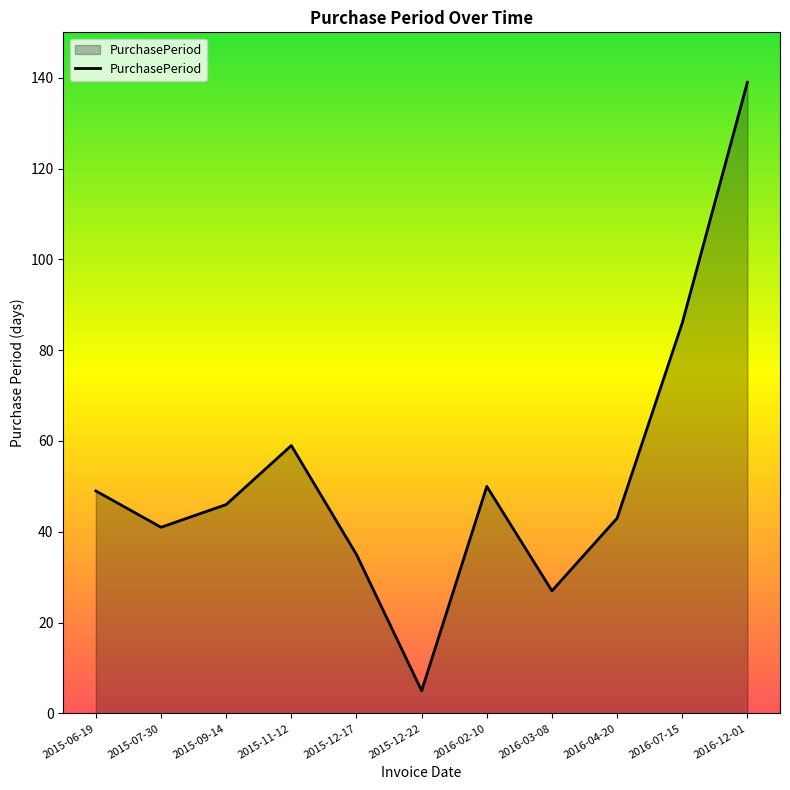

The value at 2015-07-30 is 68. True or false?

False